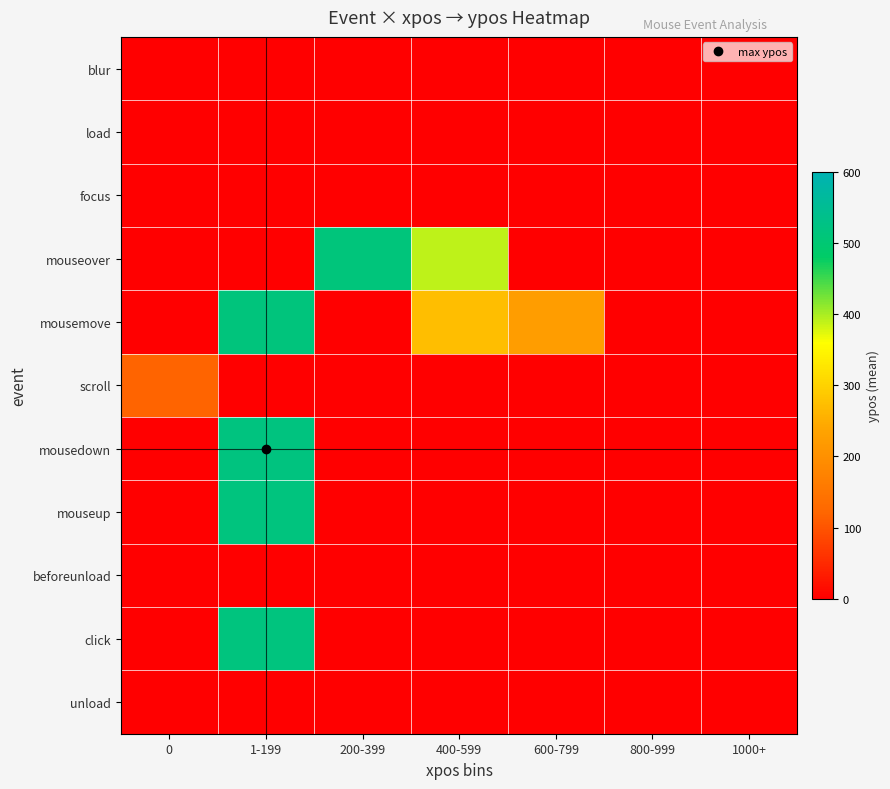

At how many categories does at least one series exceed 179?

4